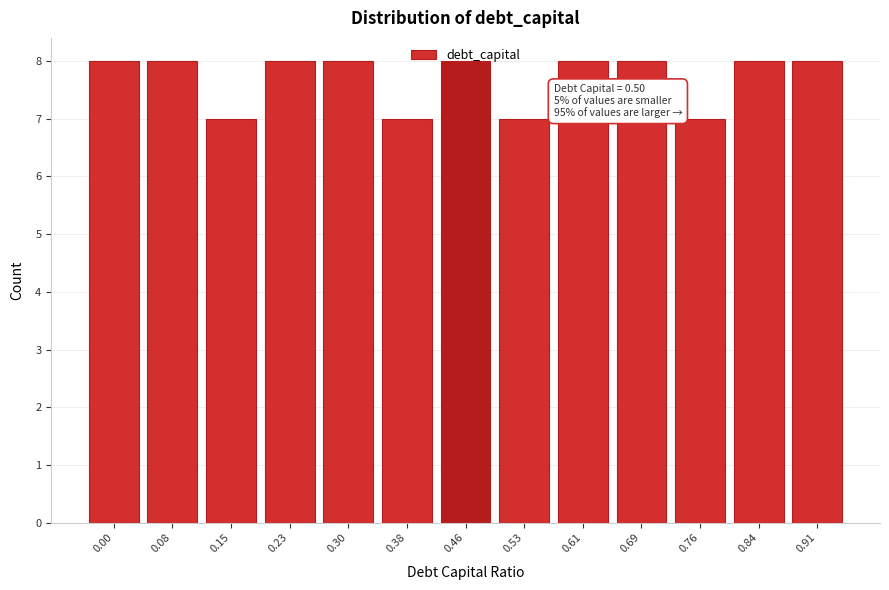

What is the value of the 2nd bar from the left?

8